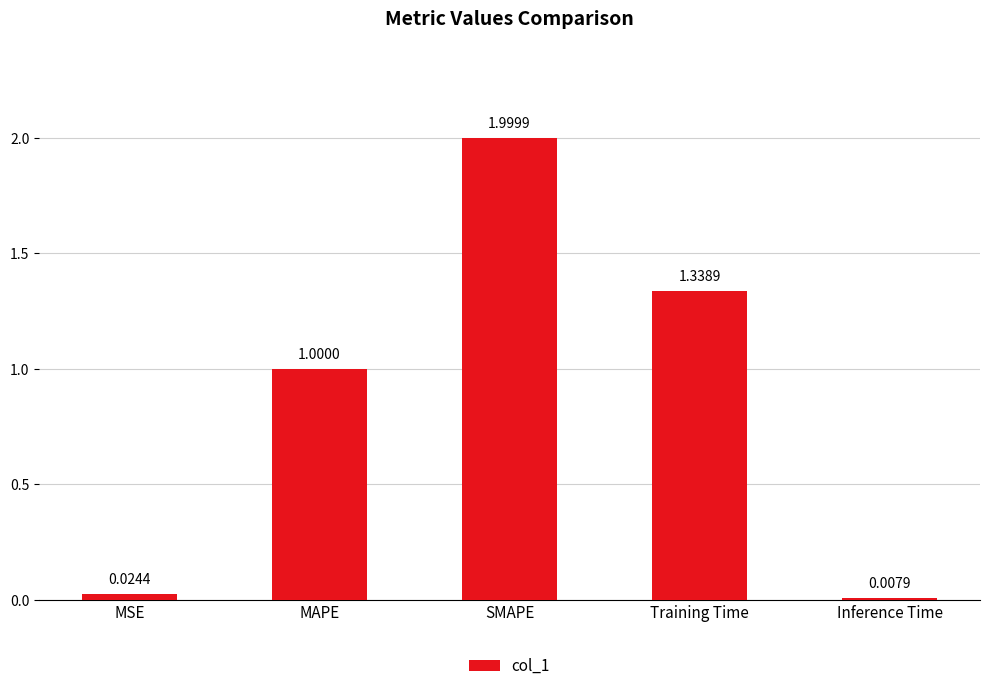

Rank the categories by value from lowest to highest.

Inference Time, MSE, MAPE, Training Time, SMAPE